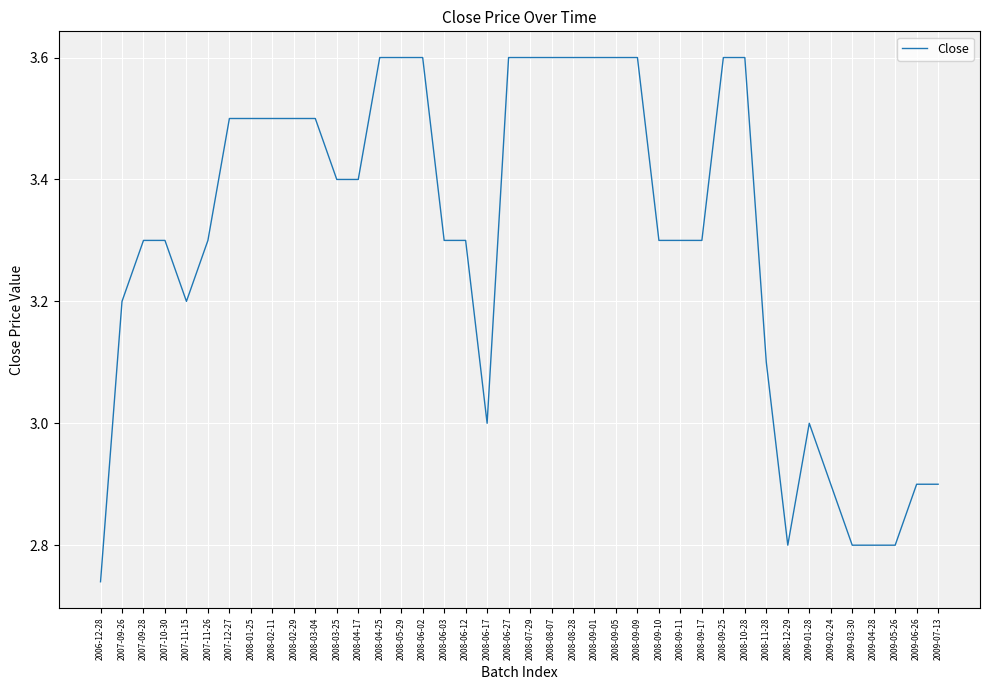

Is it true that the value at 2007-09-28 is 5.4?

False